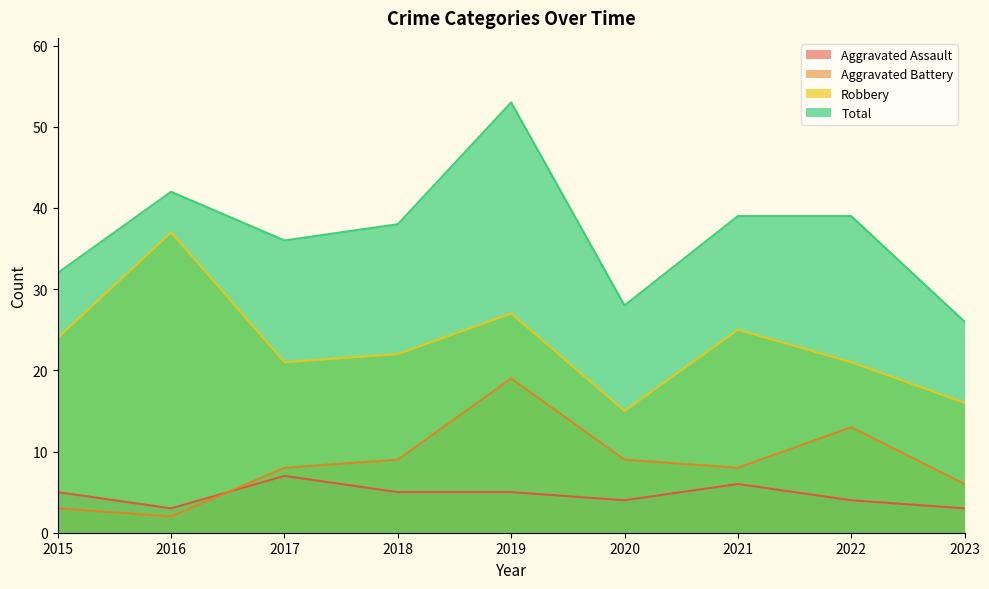

How many lines are shown in the chart?

4